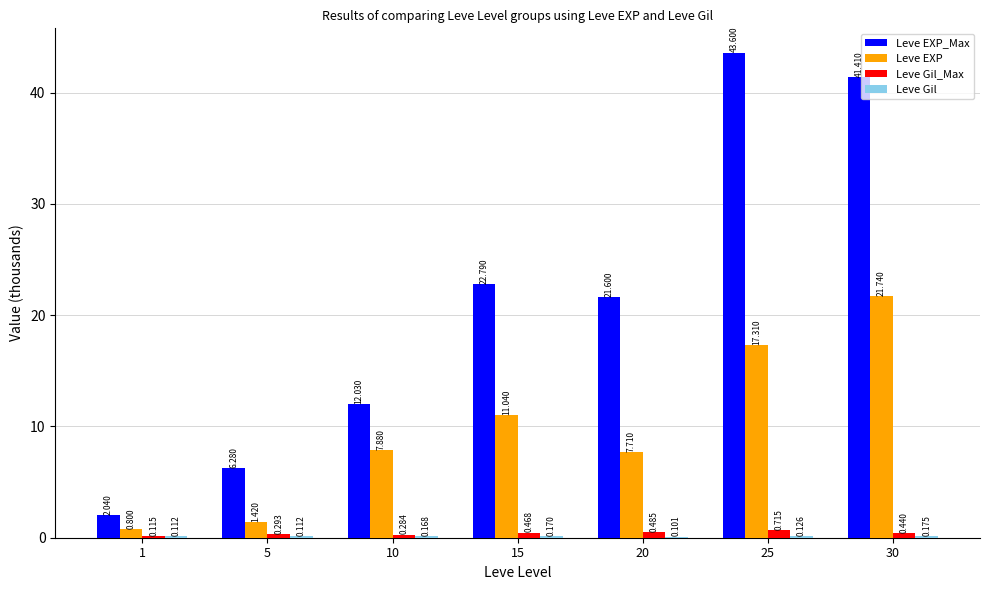

Are the bars grouped side by side (vs. stacked)?

Yes